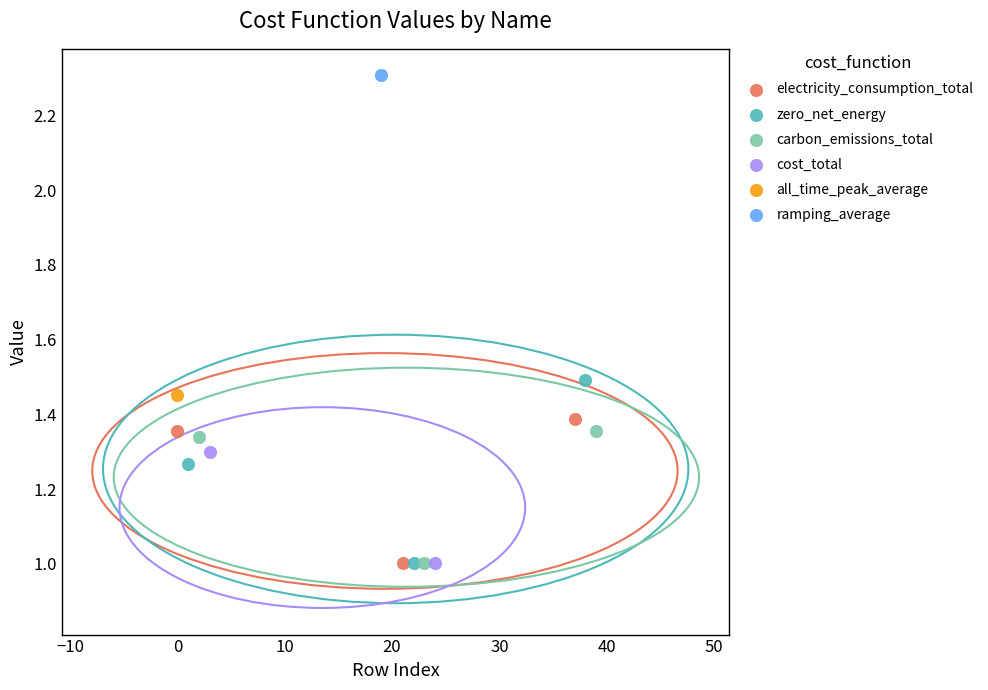

What are all the series names shown in the legend?

electricity_consumption_total, zero_net_energy, carbon_emissions_total, cost_total, all_time_peak_average, ramping_average